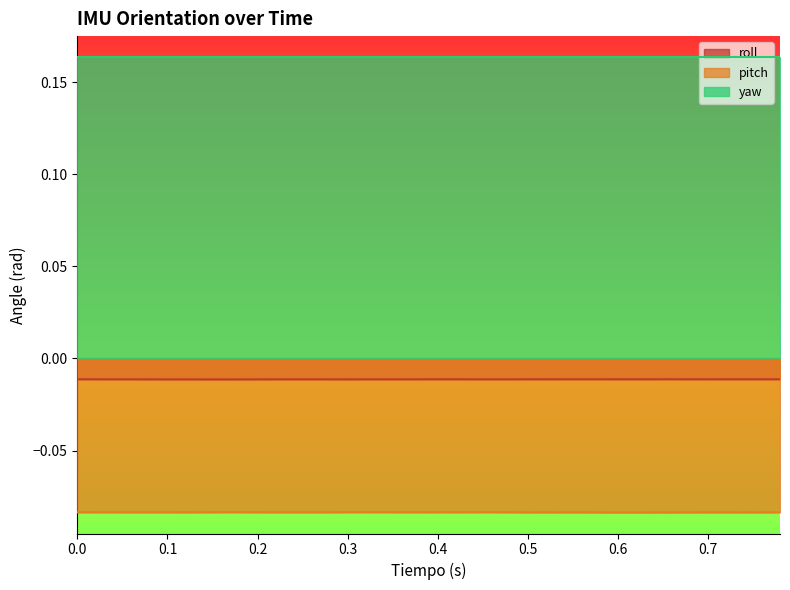

What is the maximum value for pitch?

-0.1